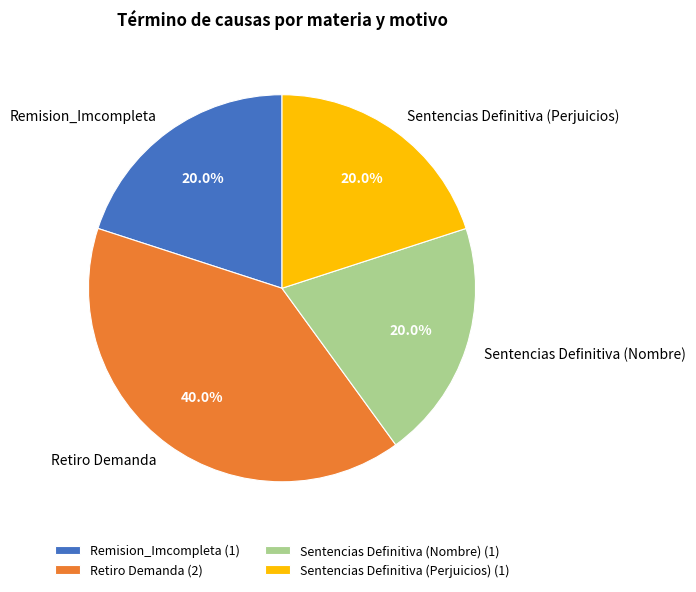

What percentage is the Retiro Demanda slice, to the nearest percent?

40%